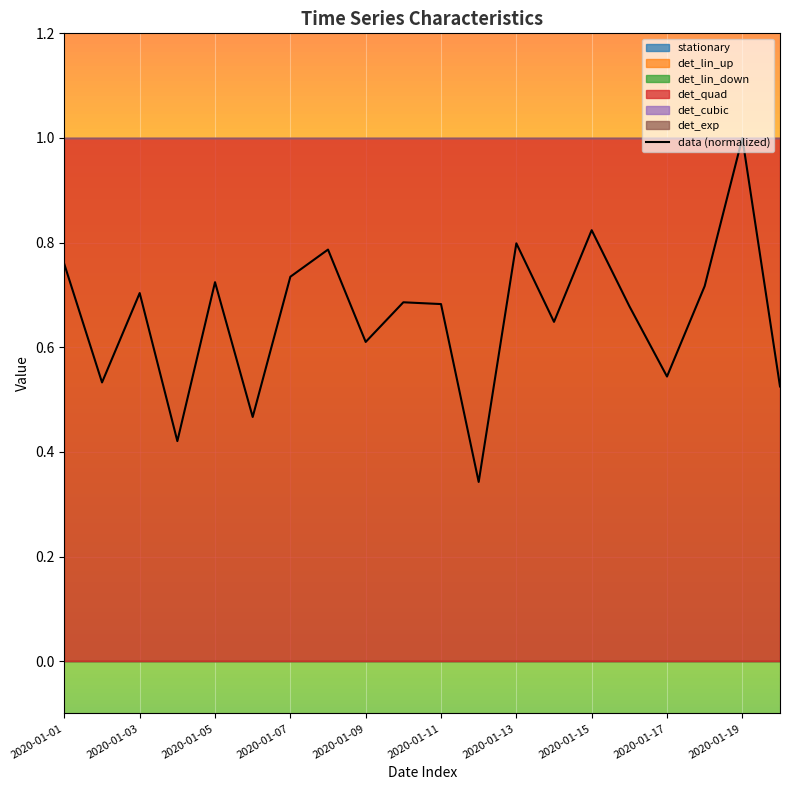

The data (normalized) series shows 0.3 at 2020-01-07. True or false?

False